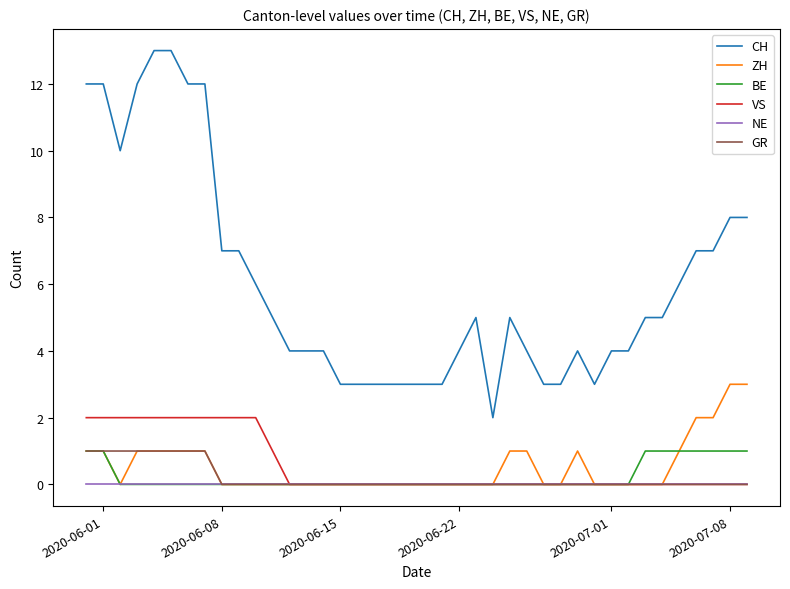

True or false: ZH and CH intersect in this chart.

False